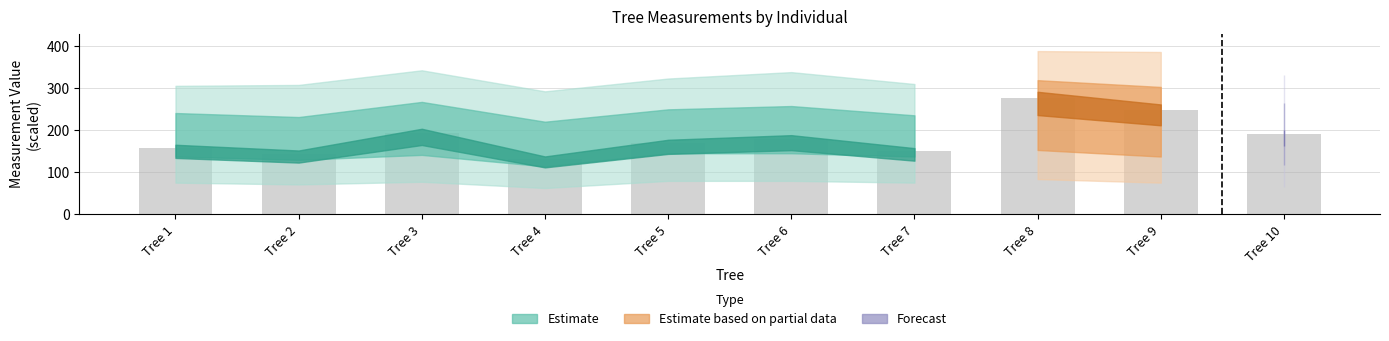

Is it true that the value at Tree 10 is 191.1?

True